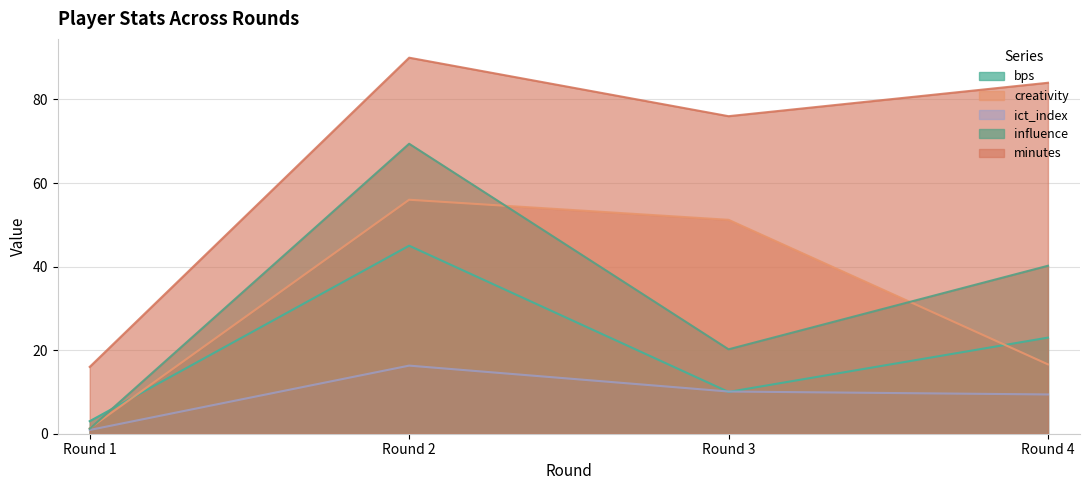

Where is influence nearest to the value 35?

Round 4